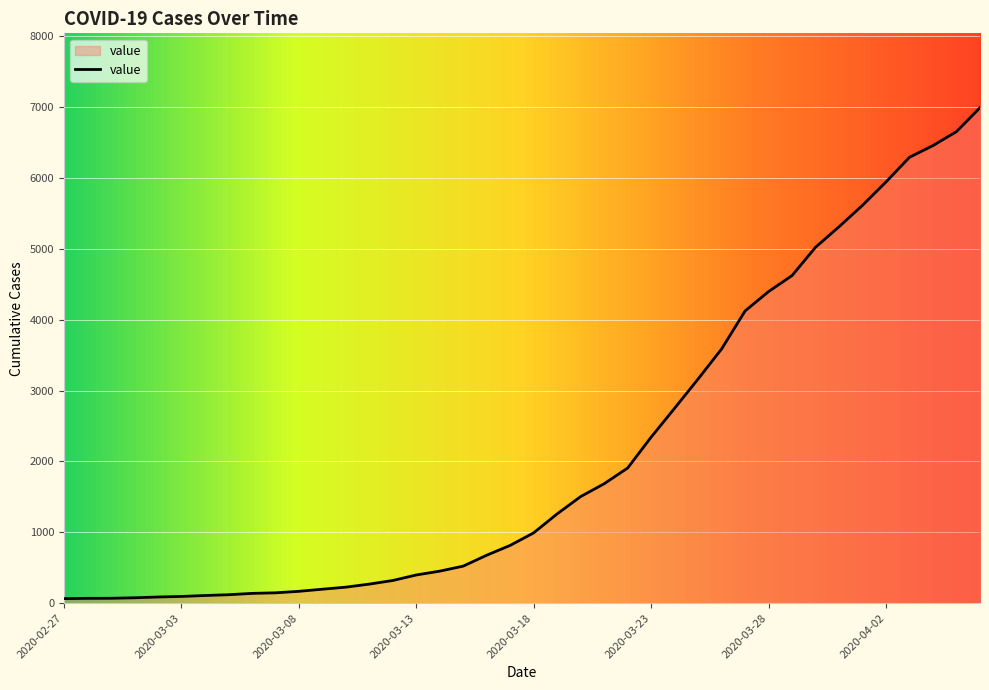

What is the smallest value displayed?

64